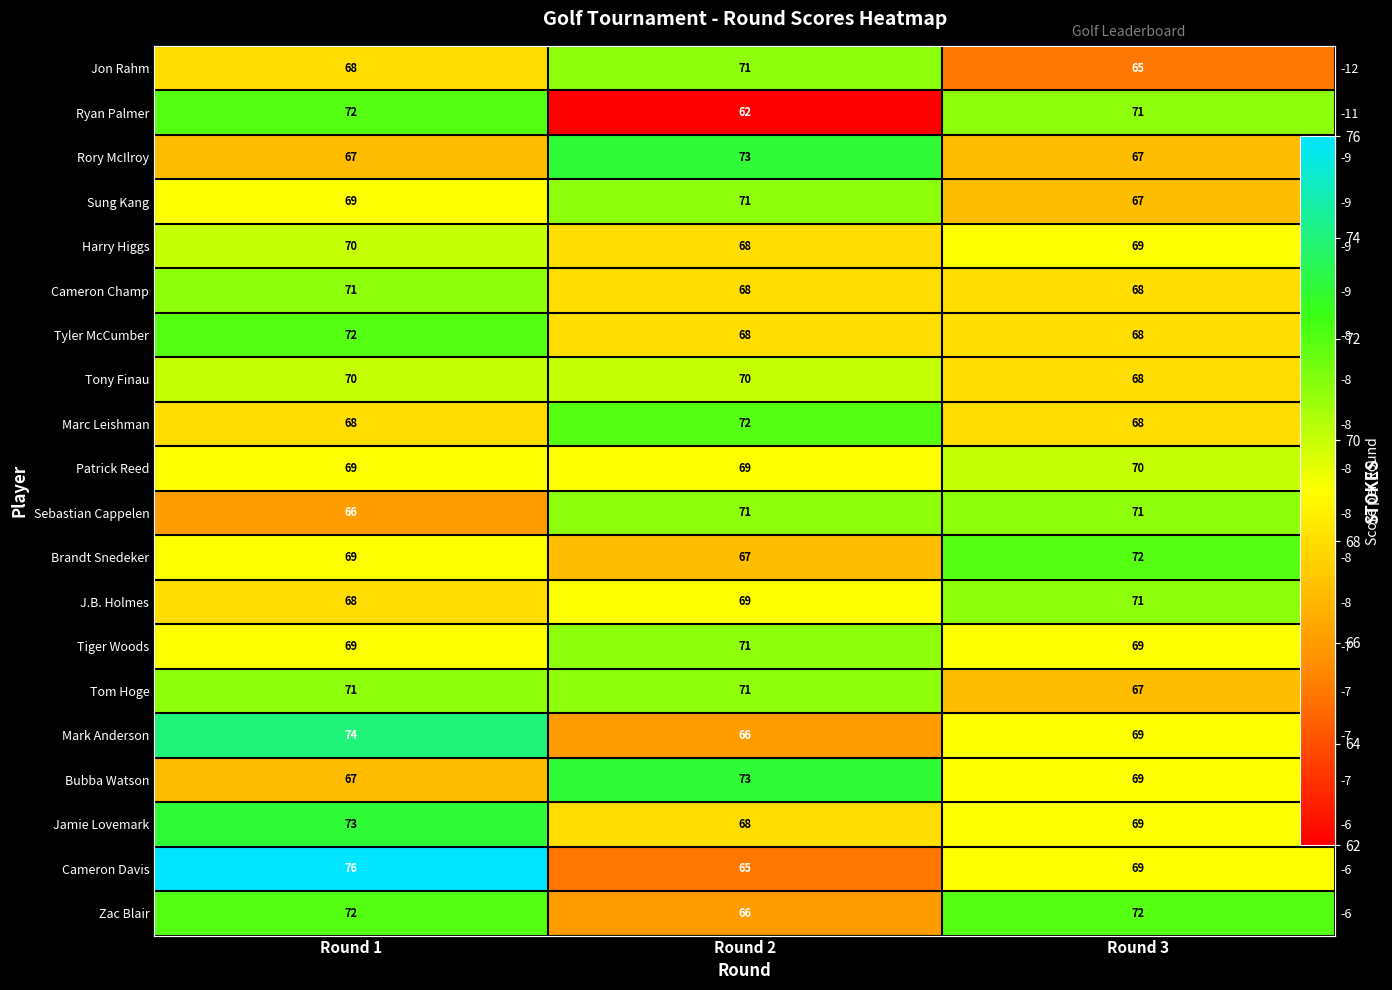

How many data points in Marc Leishman are above 68?

1